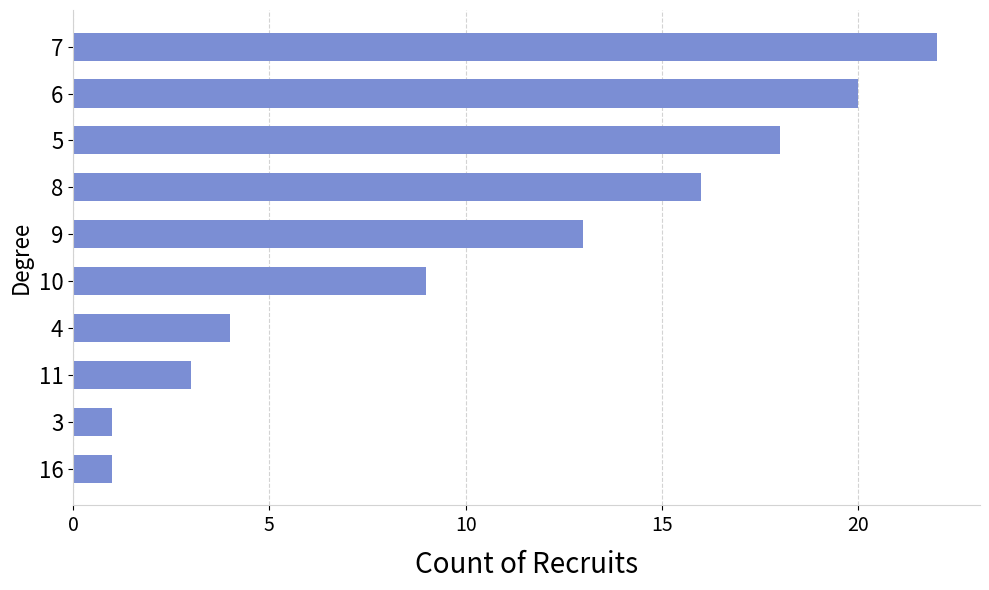

What is the difference between the values at 9 and 10?

4